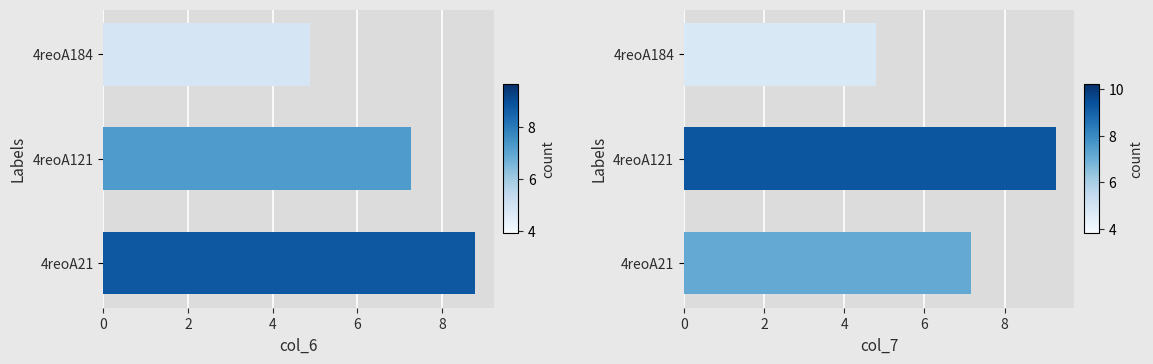

What is the difference between the col_7 values at 4reoA184 and 4reoA21?

2.4